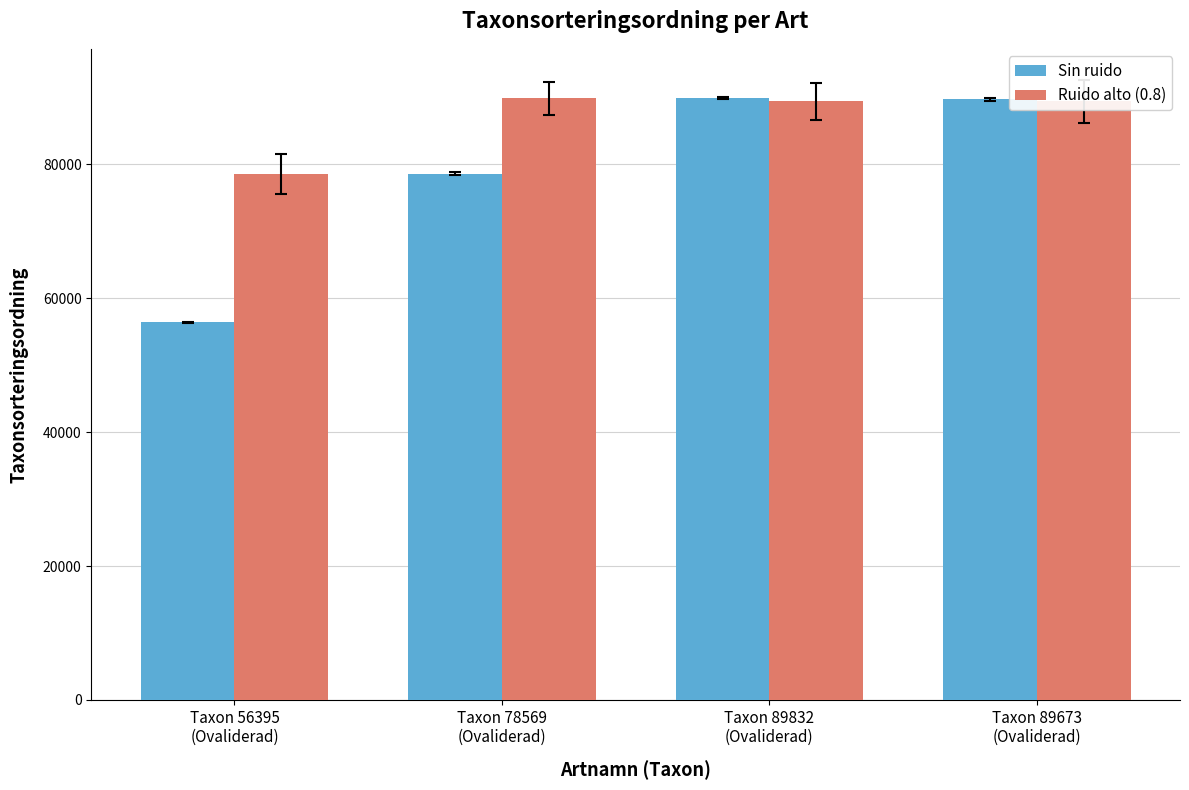

What is the sum of the Ruido alto (0.8) values at Taxon 89673
(Ovaliderad) and Taxon 56395
(Ovaliderad)?

167961